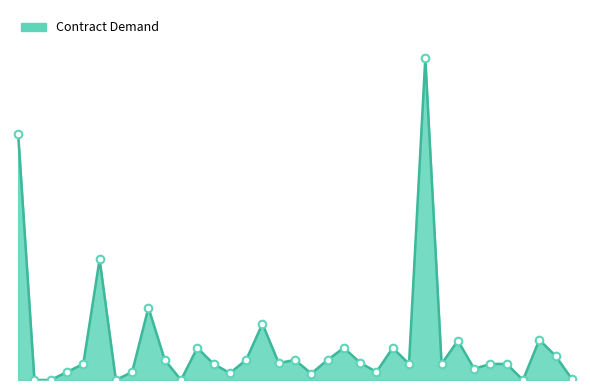

Is this an area chart (filled region under the line)?

Yes